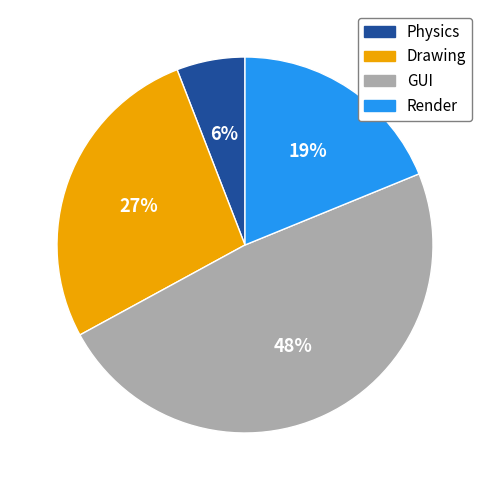

To the nearest percent, what is the difference between the Render and Drawing slice percentages?

8%